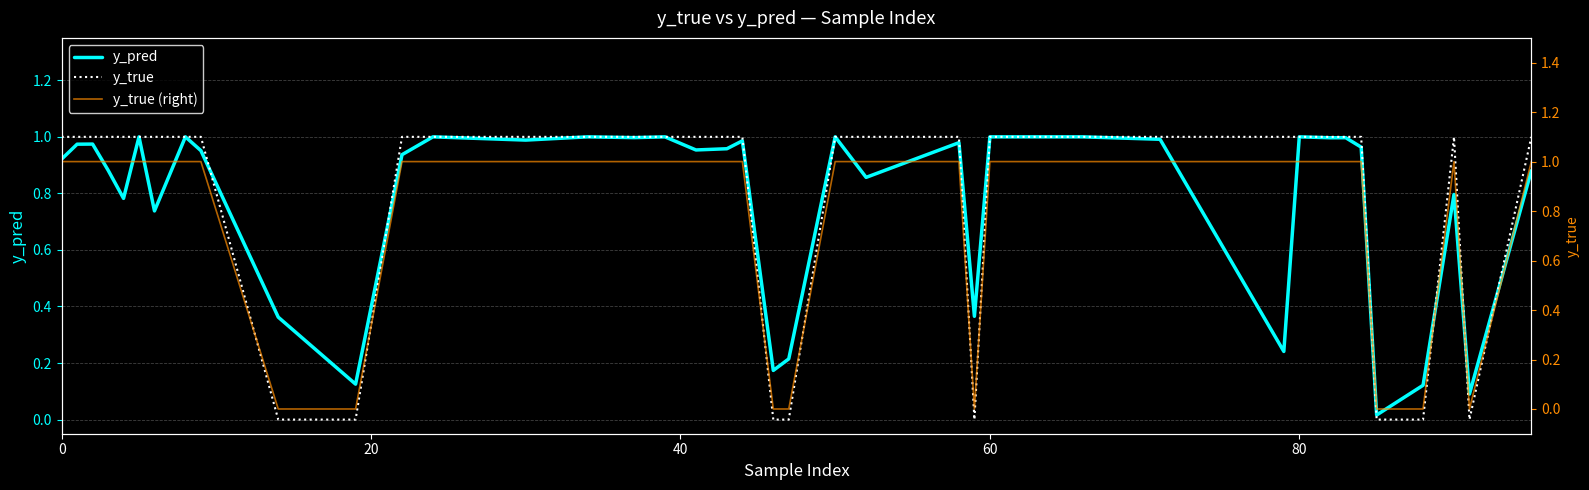

At how many categories does at least one series exceed 0?

40